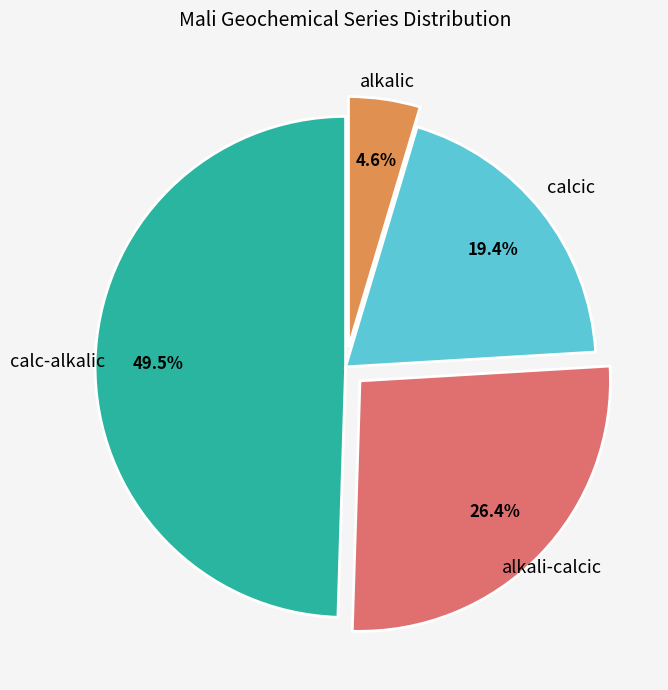

Rank the categories by value from highest to lowest.

calc-alkalic, alkali-calcic, calcic, alkalic